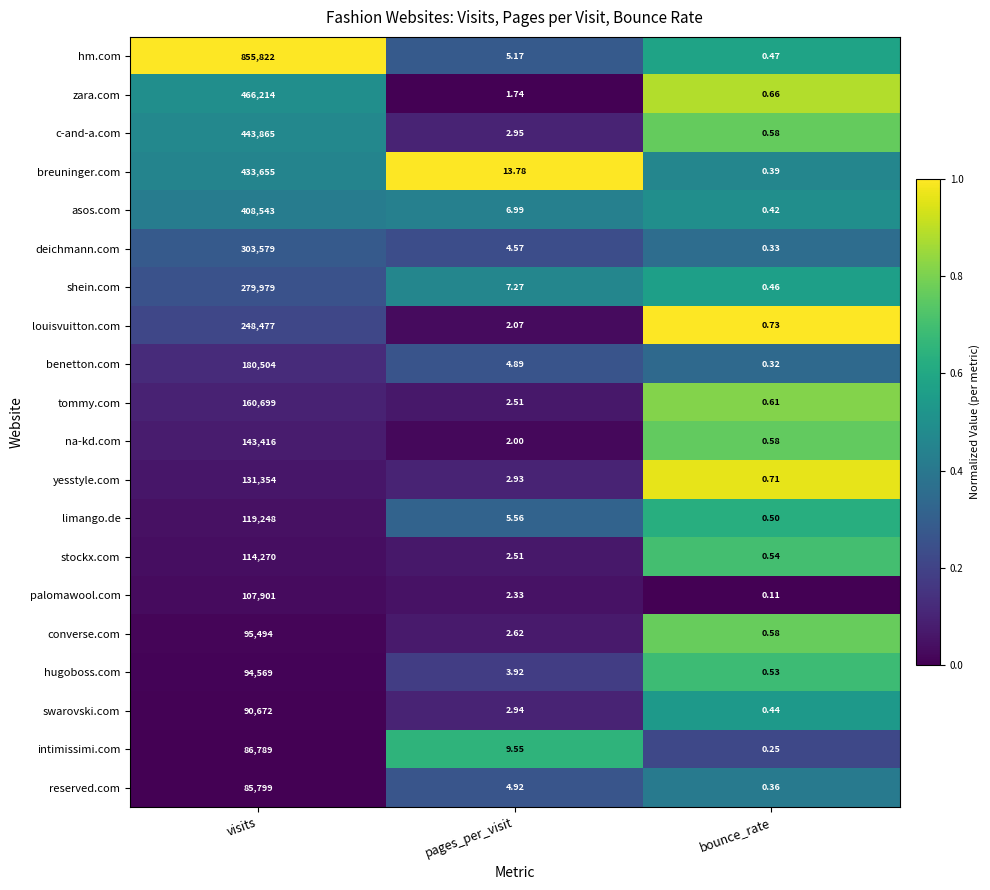

Which series changed the most between pages_per_visit and bounce_rate?

breuninger.com